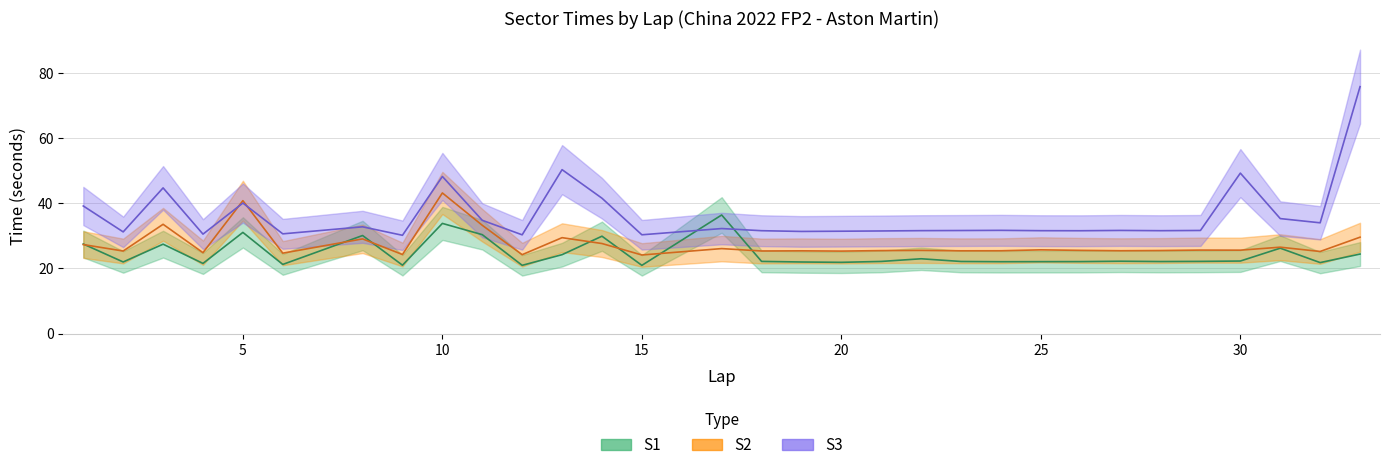

At which category is the sum across all series the highest?

33